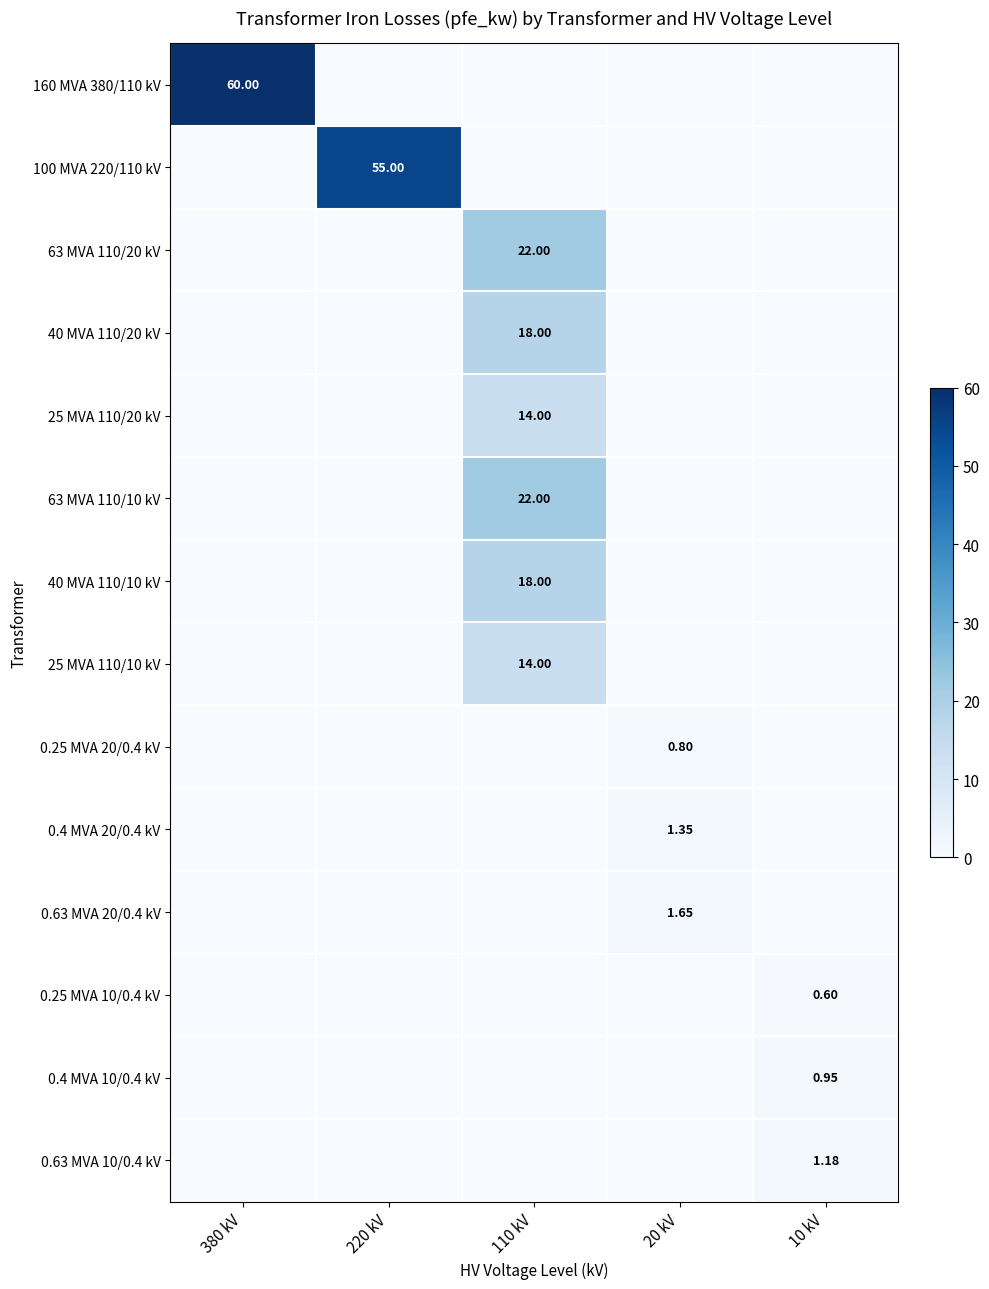

At how many categories does at least one series exceed 17?

3